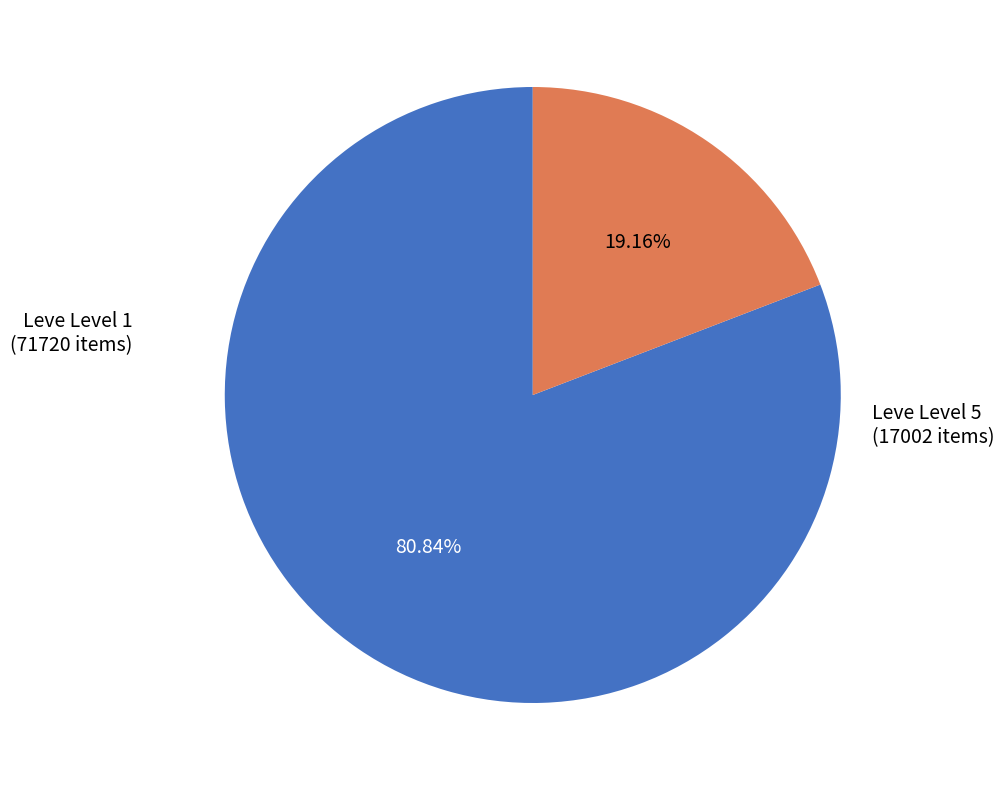

Count the number of slices in the pie.

2